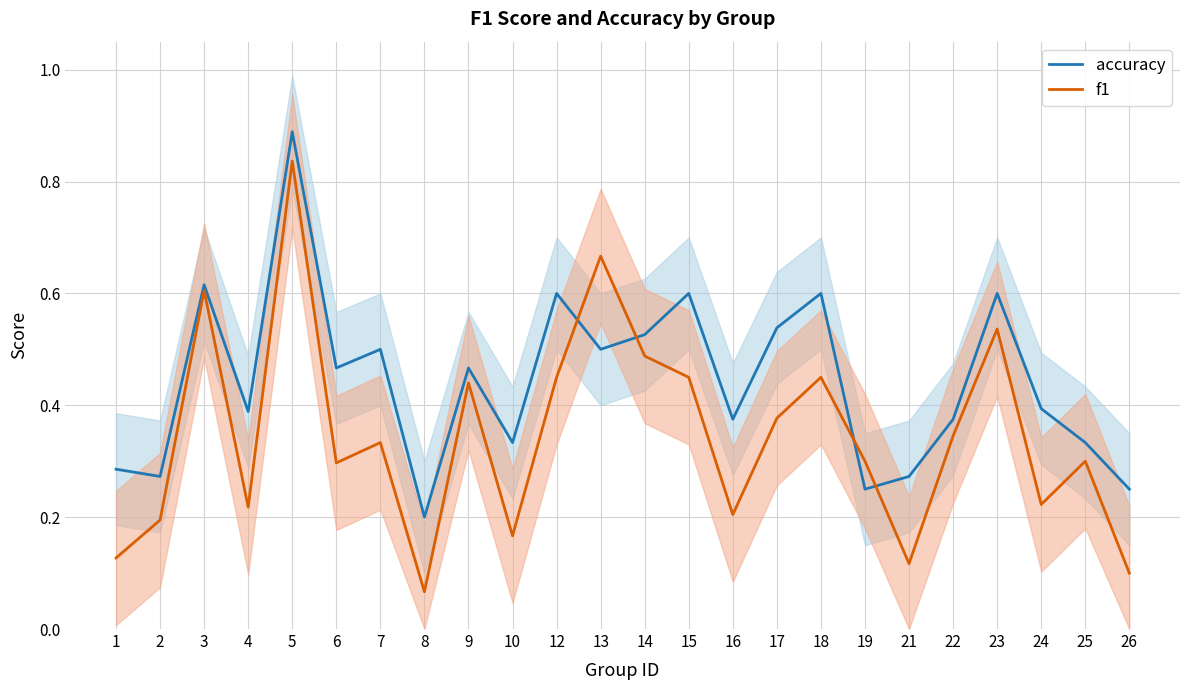

Between 4 and 3, which is larger?

3